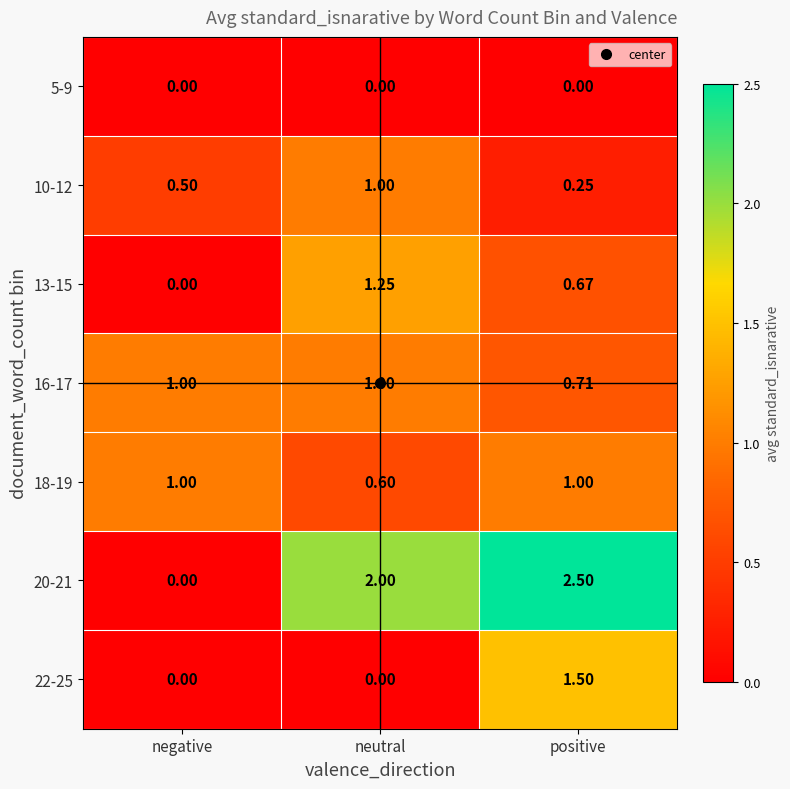

Where is 16-17 nearest to the value 0?

positive